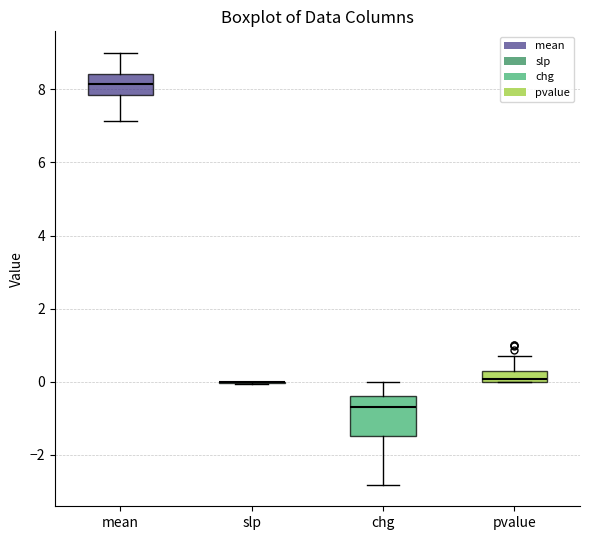

Reading left to right, transcribe this box plot: for each box, give where its median line is, the range the box spans, and where its two whiskers end, as read against the y-axis. The values are not printed on the chart, so give them approximately, as read against the axis.

mean: median 8.2, box 7.8 to 8.4, whiskers 7.2 to 9.0
slp: box collapsed to a line at 0.0, whiskers 0.0 to 0.0
chg: median -0.8, box -1.4 to -0.4, whiskers -2.8 to 0.0
pvalue: median 0.0 (just above the box's lower edge), box 0.0 to 0.4, whiskers 0.0 to 0.8